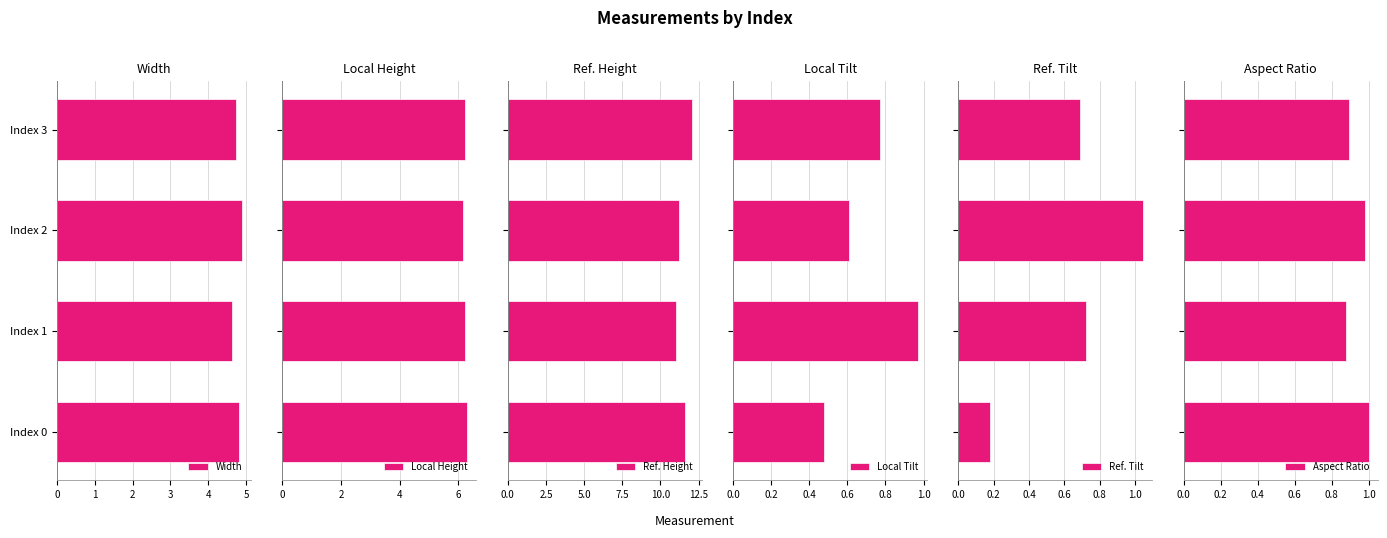

The value of Width at Index 0 is 4.8. True or false?

True